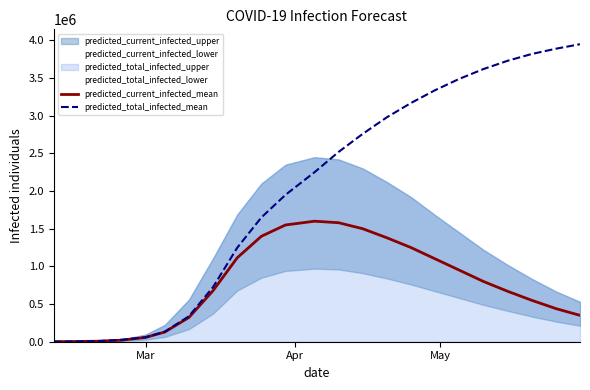

What is the highest value of the predicted_total_infected_mean series?

3950000